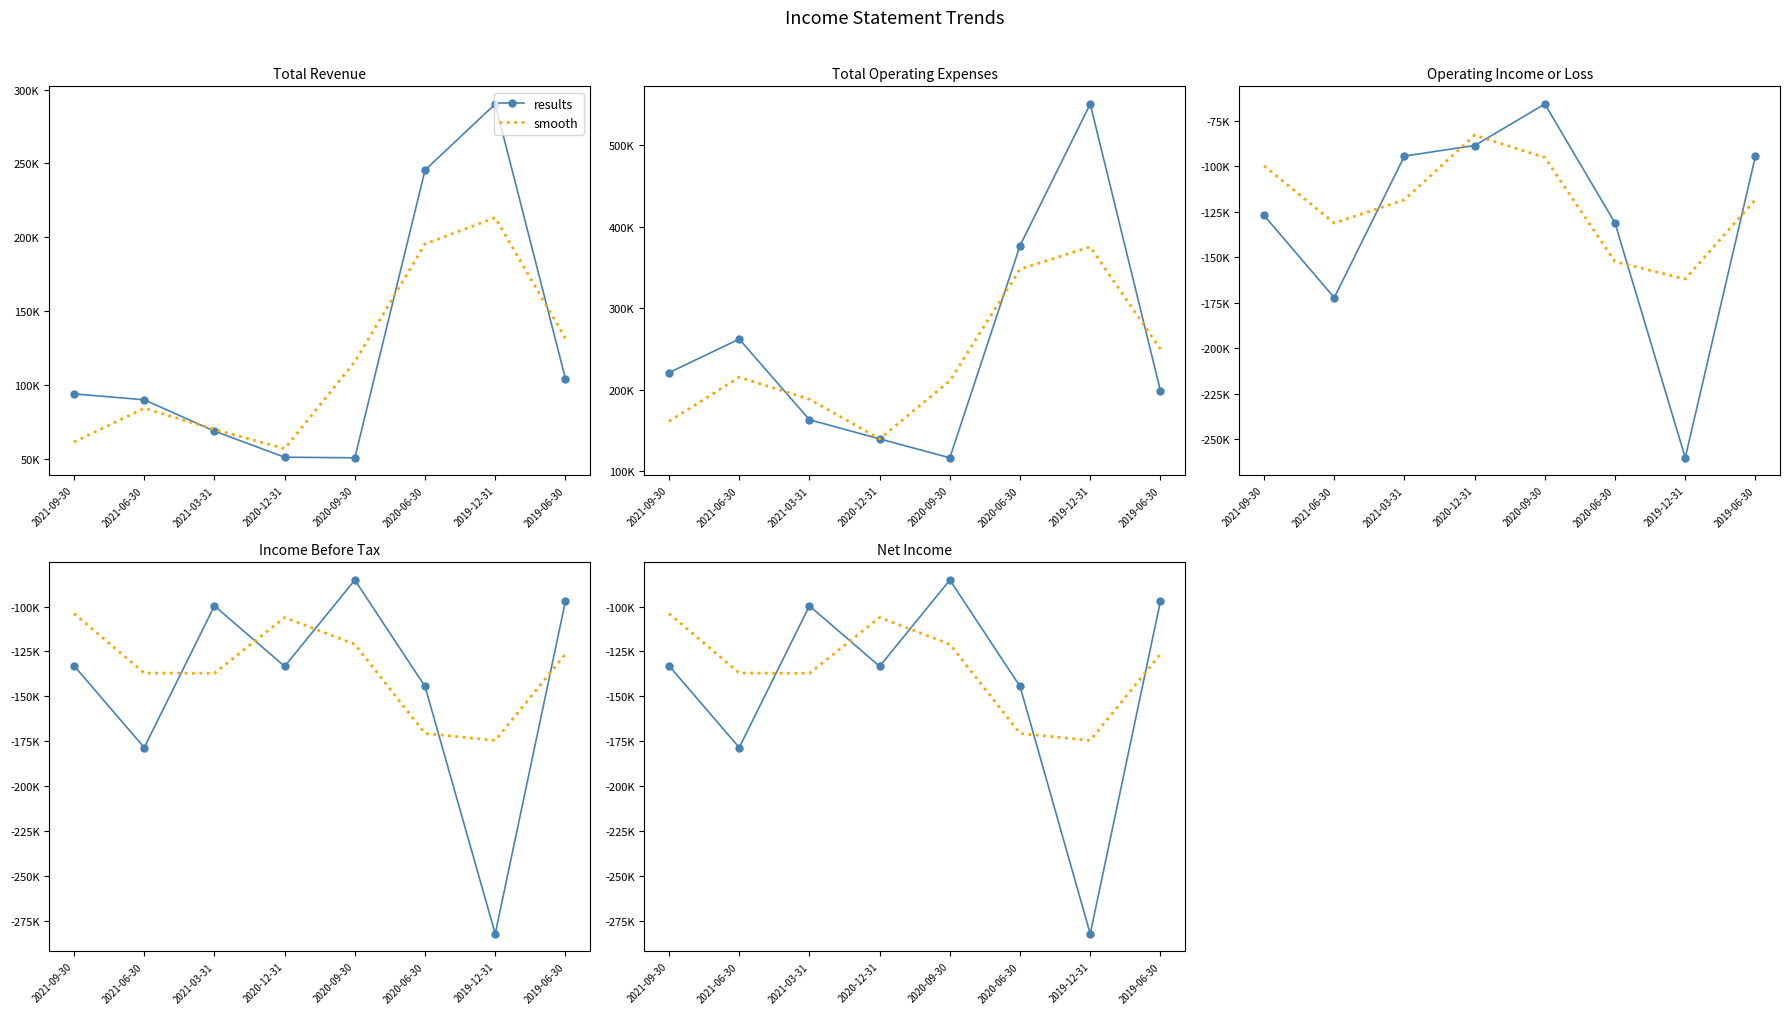

Which has a higher value, 2021-09-30 or 2019-06-30?

2019-06-30